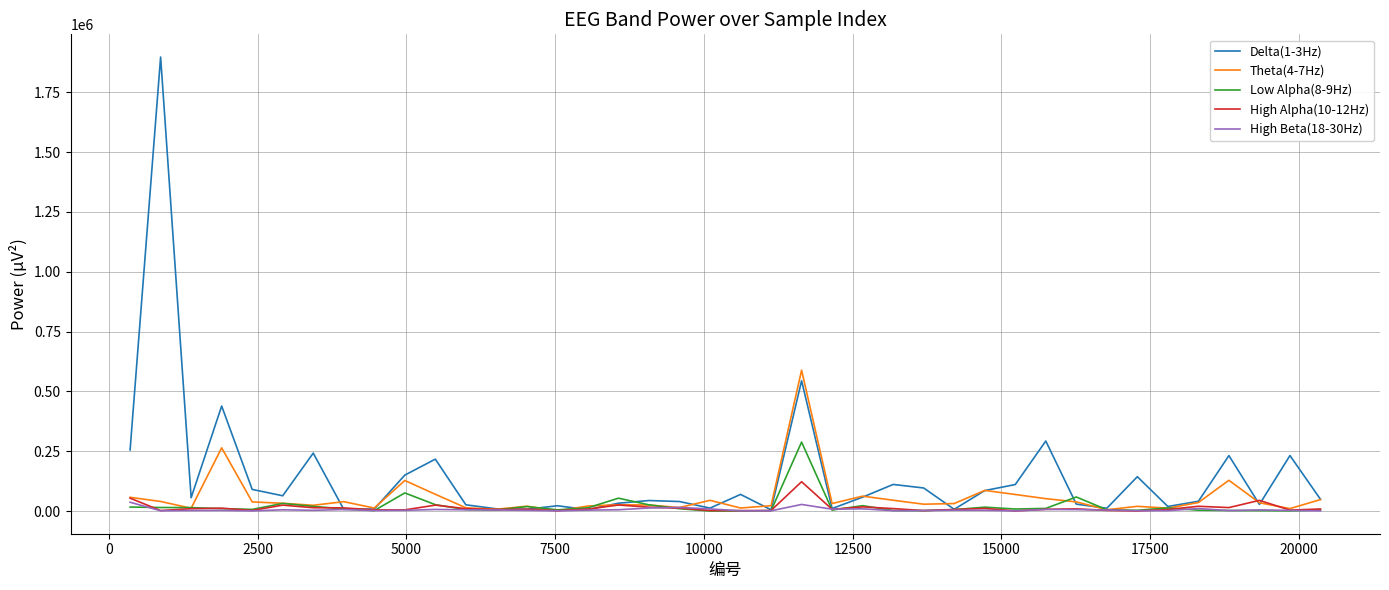

Does the chart have visible grid lines?

Yes